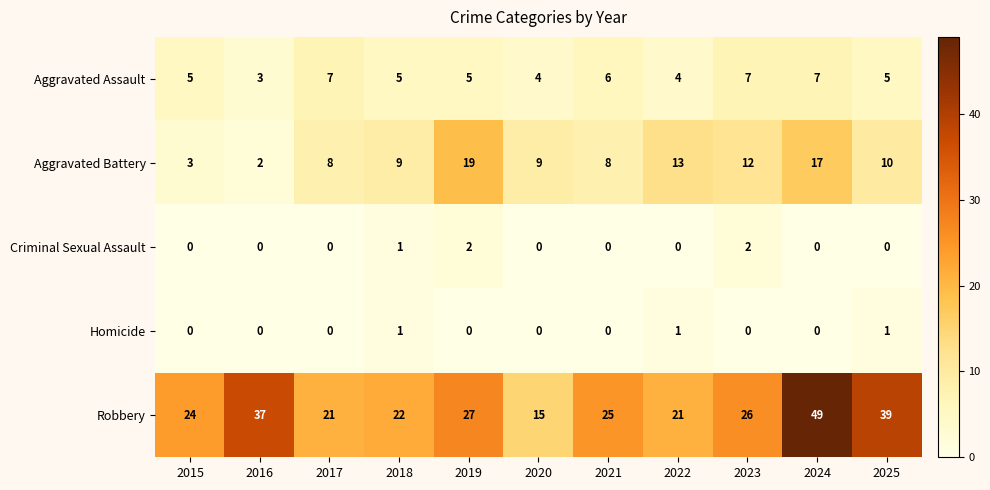

What is the difference between the Robbery values at 2015 and 2016?

13